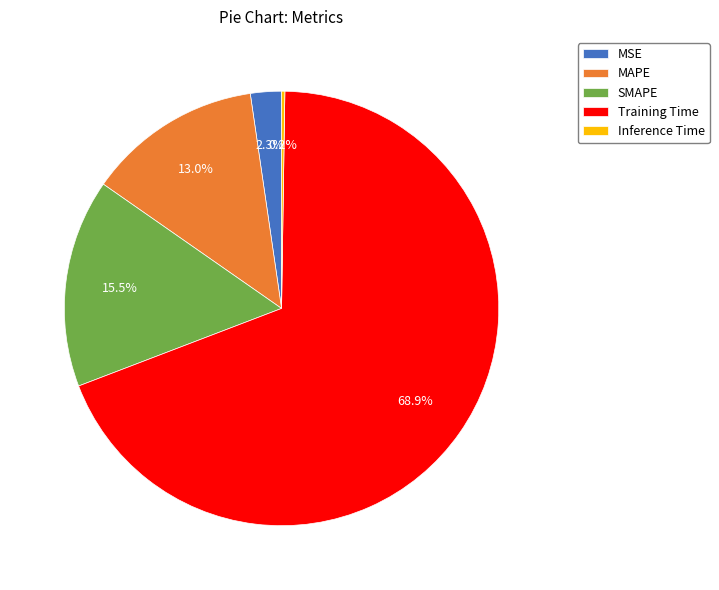

To the nearest percent, what percentage of the pie is MSE?

2%